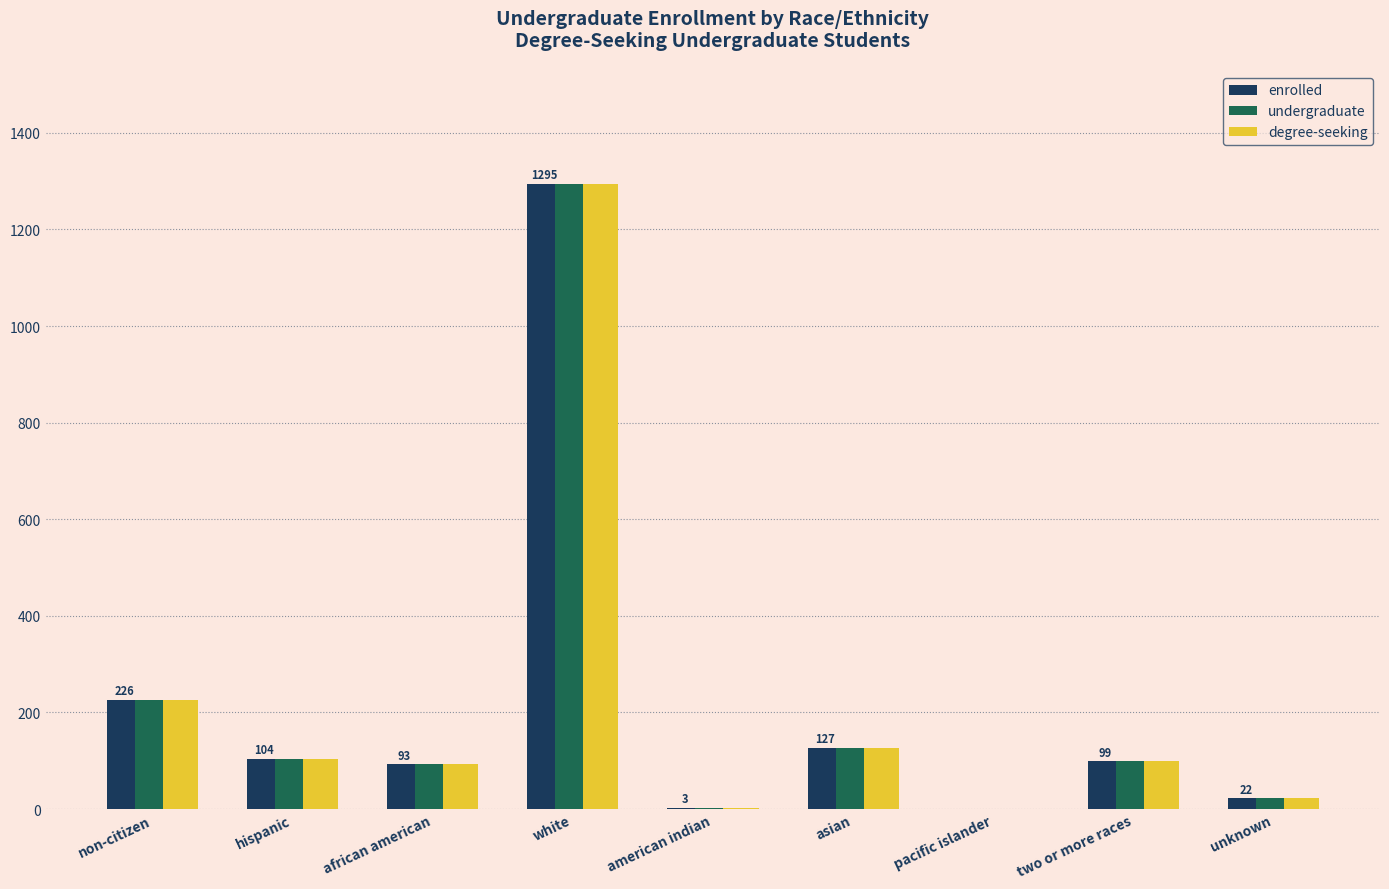

How many data points does each series have?

9